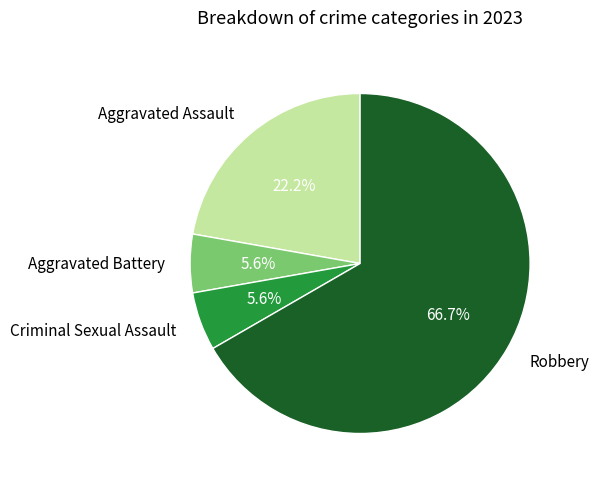

True or false: Robbery accounts for 67% of the total.

True